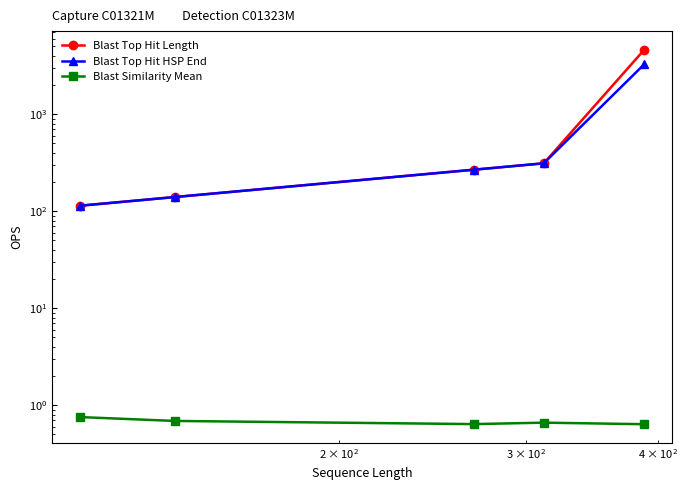

Reading left to right, transcribe all the data shown in this chart.

Blast Top Hit Length: 114.0	140.0	268.0	312.0	4615.0
Blast Top Hit HSP End: 114.0	140.0	268.0	312.0	3270.0
Blast Similarity Mean: 0.8	0.7	0.6	0.7	0.6